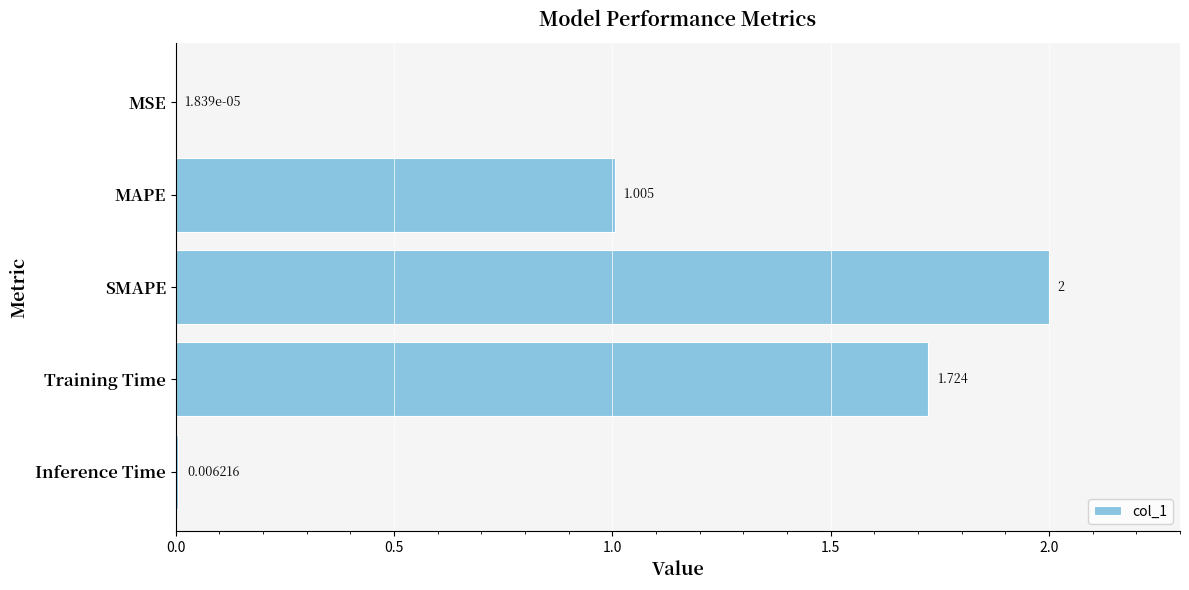

How many categories are shown in the chart?

5